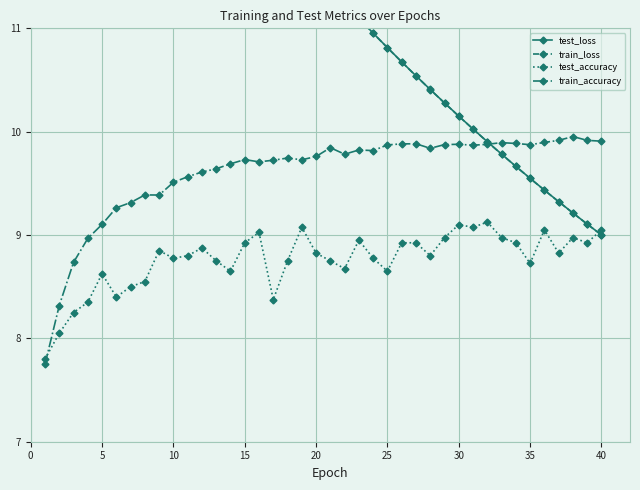

Reading left to right, what are all the values shown in this chart?

test_loss: 15.0	14.8	14.6	14.4	14.2	14.0	13.8	13.6	13.4	13.2	13.0	12.9	12.7	12.5	12.3	12.2	12.0	11.9	11.7	11.5	11.4	11.2	11.1	11.0	10.8	10.7	10.5	10.4	10.3	10.2	10.0	9.9	9.8	9.7	9.5	9.4	9.3	9.2	9.1	9.0
train_loss: 15.0	14.8	14.6	14.4	14.2	14.0	13.8	13.6	13.4	13.2	13.0	12.9	12.7	12.5	12.3	12.2	12.0	11.8	11.7	11.5	11.4	11.2	11.1	11.0	10.8	10.7	10.5	10.4	10.3	10.2	10.0	9.9	9.8	9.7	9.5	9.4	9.3	9.2	9.1	9.0
test_accuracy: 7.8	8.1	8.2	8.3	8.6	8.4	8.5	8.6	8.8	8.8	8.8	8.9	8.8	8.7	8.9	9.0	8.4	8.8	9.1	8.8	8.8	8.7	8.9	8.8	8.7	8.9	8.9	8.8	9.0	9.1	9.1	9.1	9.0	8.9	8.7	9.1	8.8	9.0	8.9	9.1
train_accuracy: 7.7	8.3	8.7	9.0	9.1	9.3	9.3	9.4	9.4	9.5	9.6	9.6	9.6	9.7	9.7	9.7	9.7	9.7	9.7	9.8	9.8	9.8	9.8	9.8	9.9	9.9	9.9	9.8	9.9	9.9	9.9	9.9	9.9	9.9	9.9	9.9	9.9	10.0	9.9	9.9